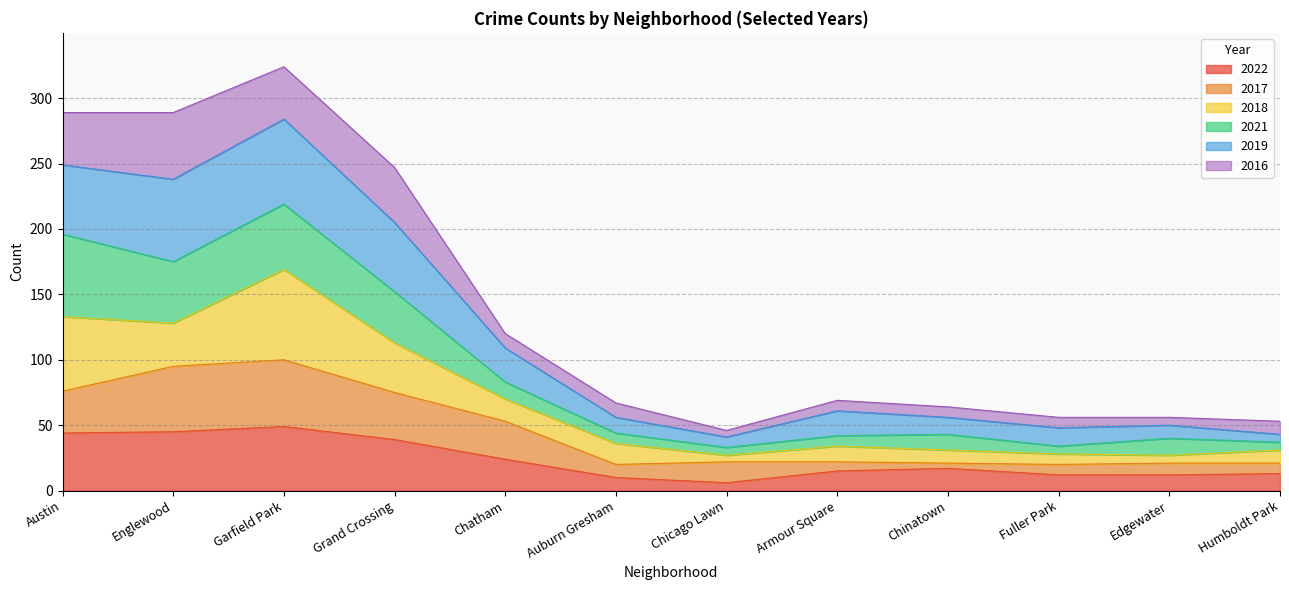

Which series has the widest spread of values?

2019